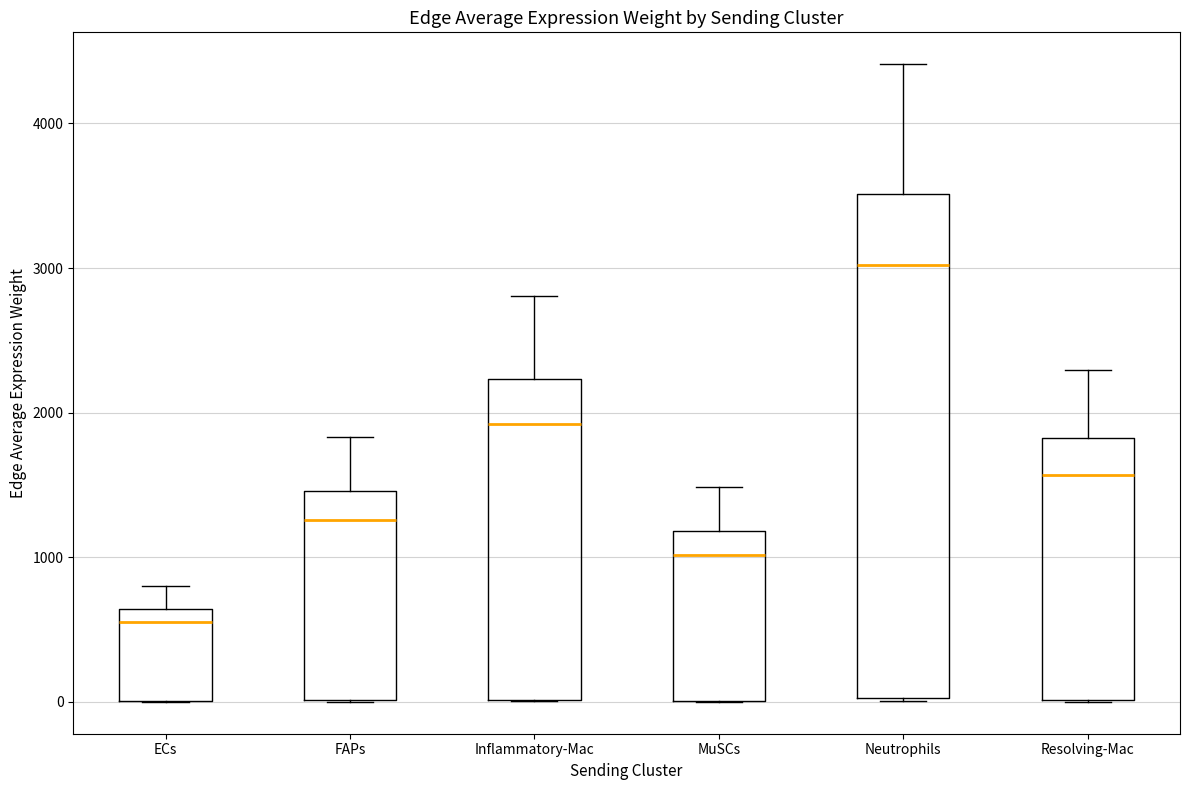

Comparing the boxes themselves (not the whiskers), which one is the tallest?

Neutrophils